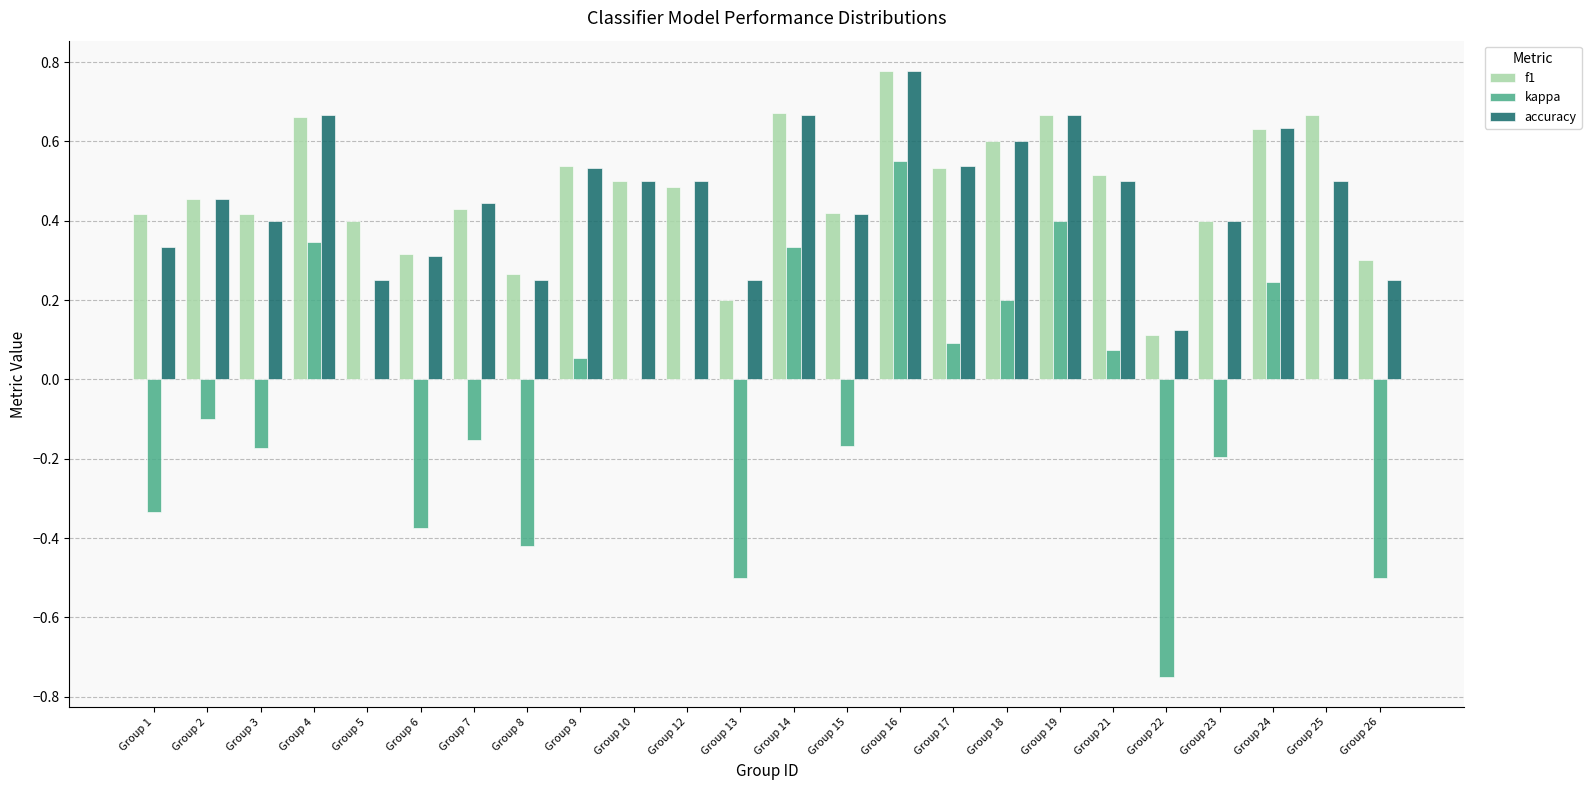

What is the total value across all series at Group 19?

1.7